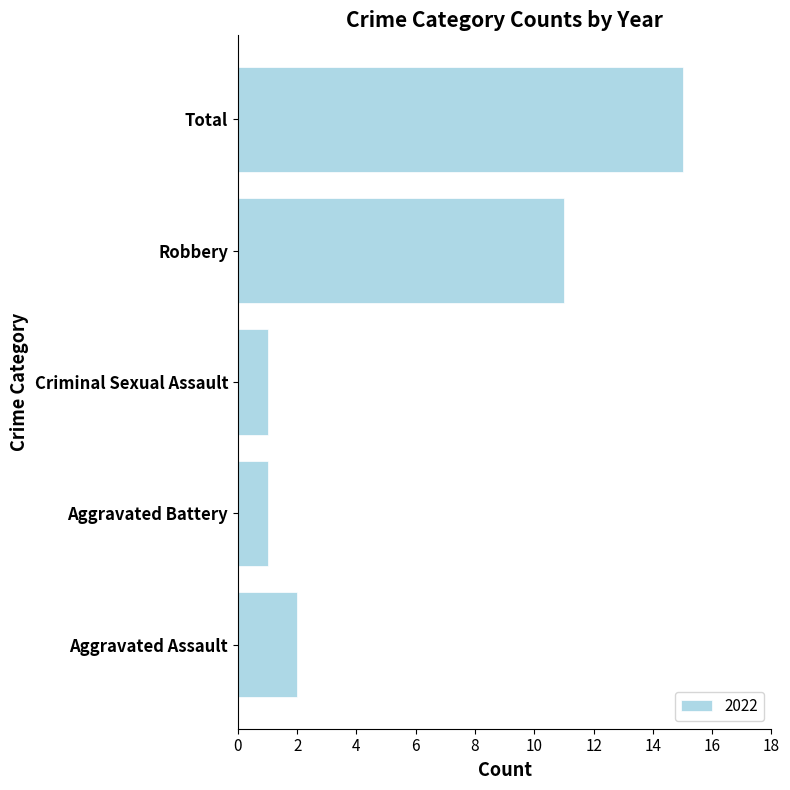

What is the maximum value shown in the chart?

15